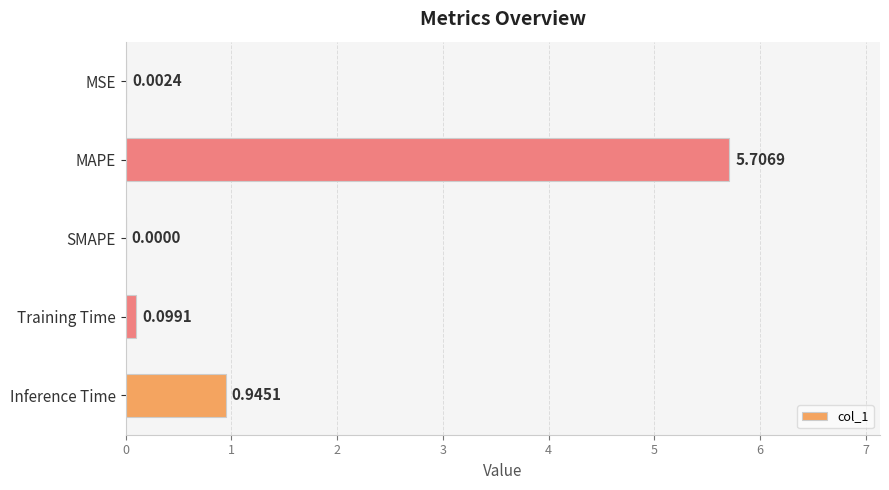

Between SMAPE and MSE, which is larger?

MSE